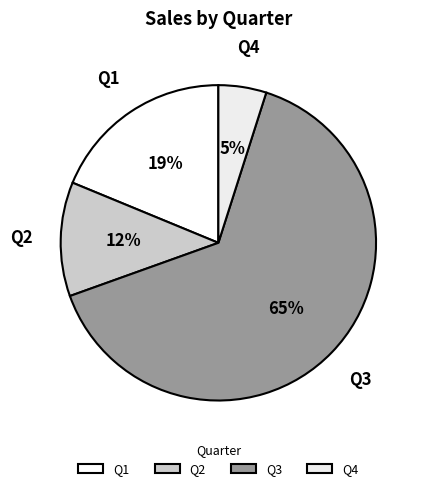

Rank the categories by value from lowest to highest.

Q4, Q2, Q1, Q3